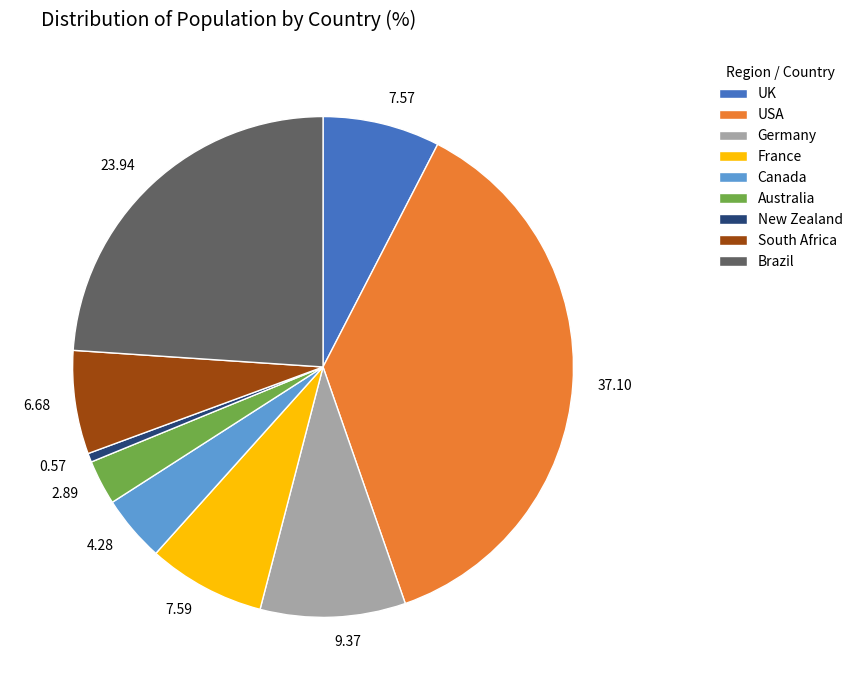

Which category has the biggest portion of the pie?

USA